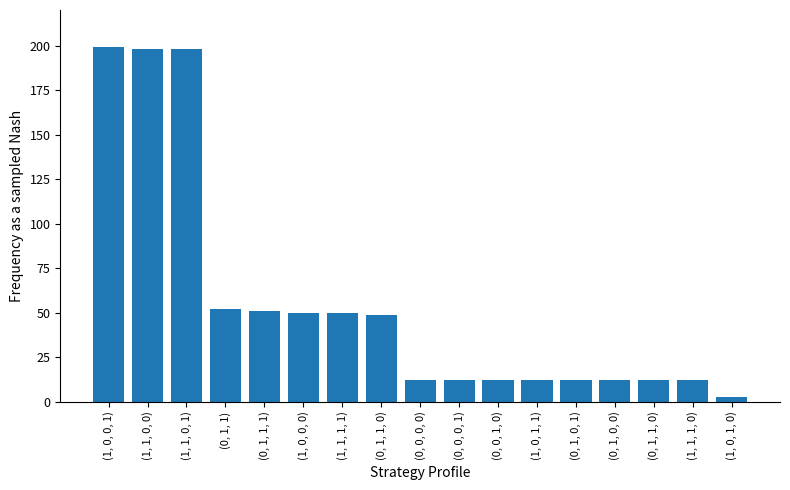

How many series are shown in this chart?

1